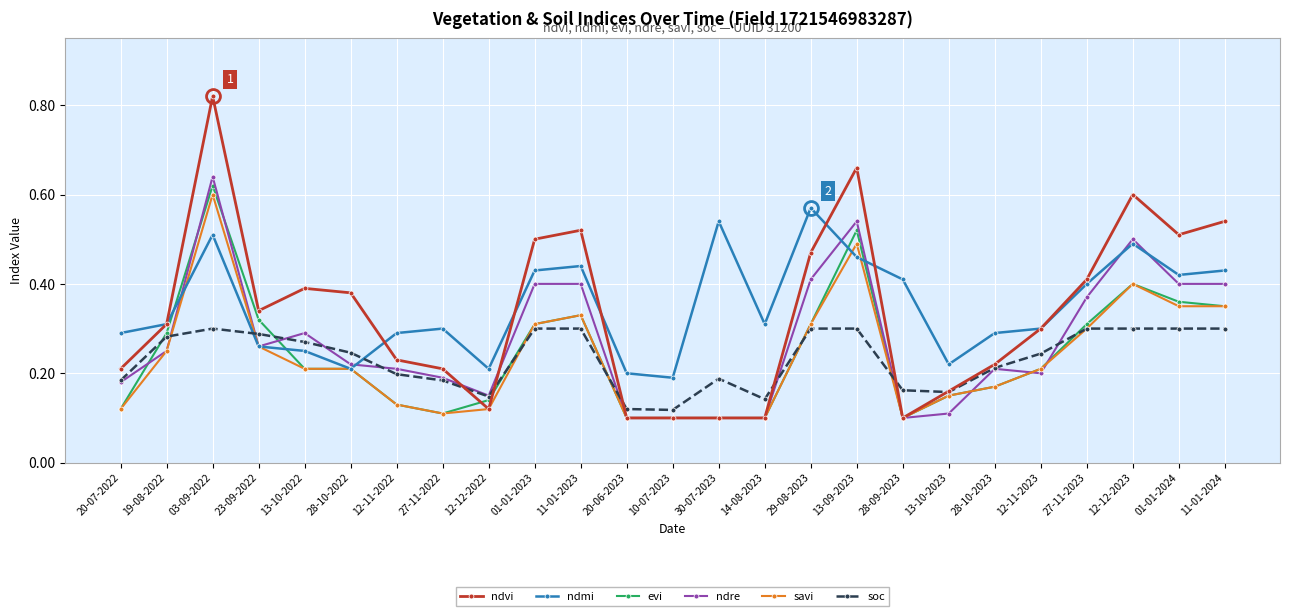

What position from the left is 01-01-2023?

10